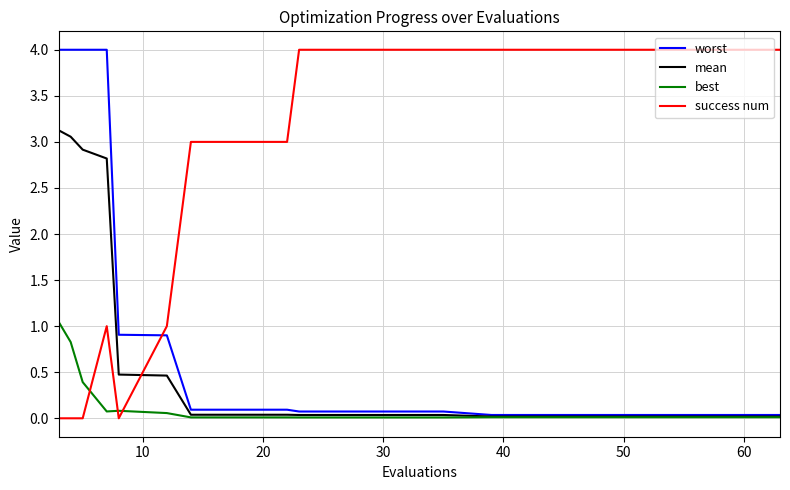

What are all the series names shown in the legend?

worst, mean, best, success num